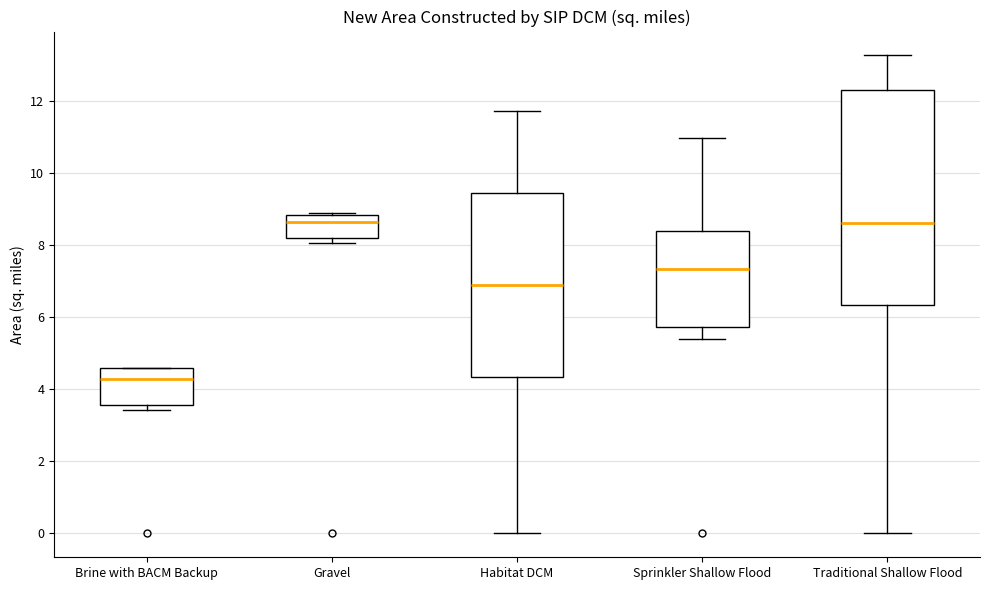

Comparing the boxes themselves (not the whiskers), which one is the tallest?

Traditional Shallow Flood